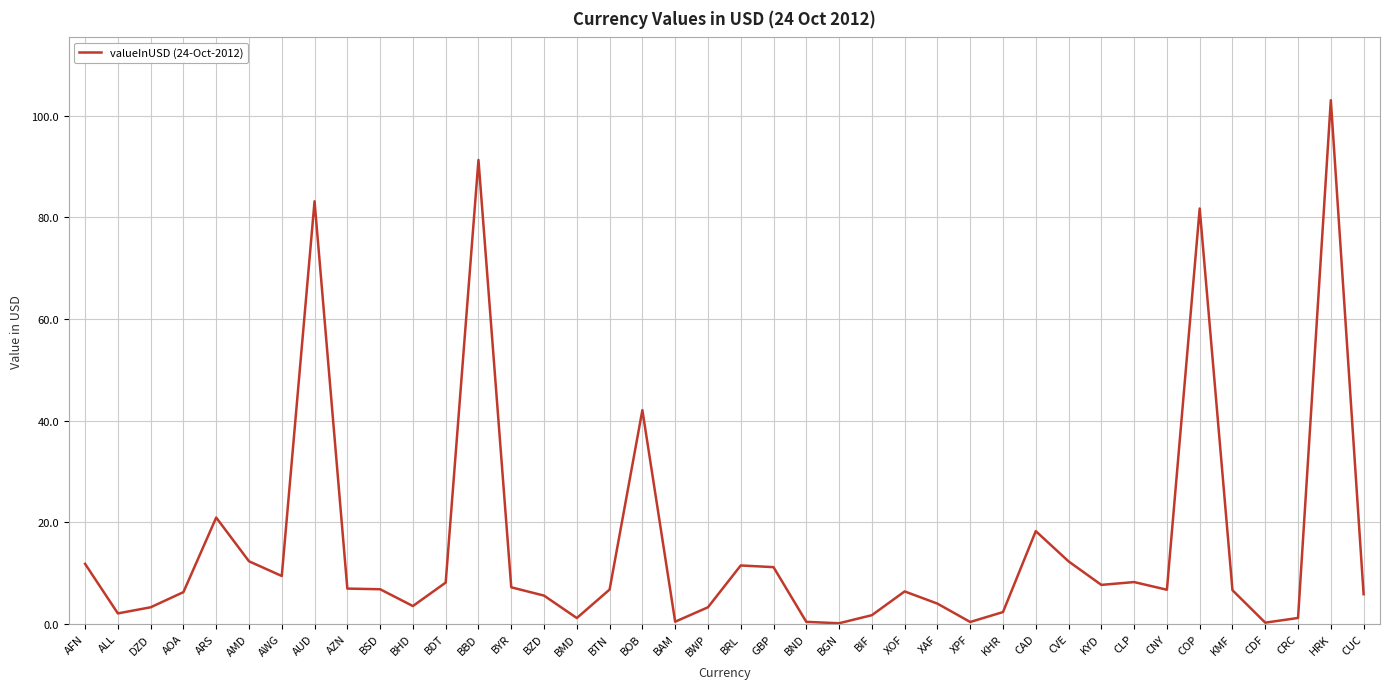

What is the sum of all values?

621.4